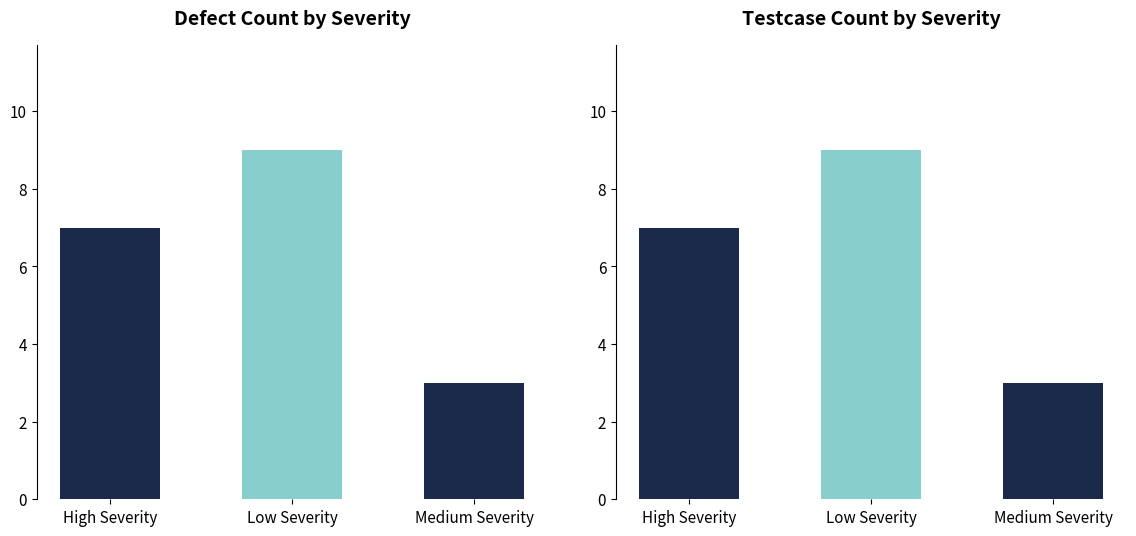

The value of Testcase id at Low Severity is 16. True or false?

False